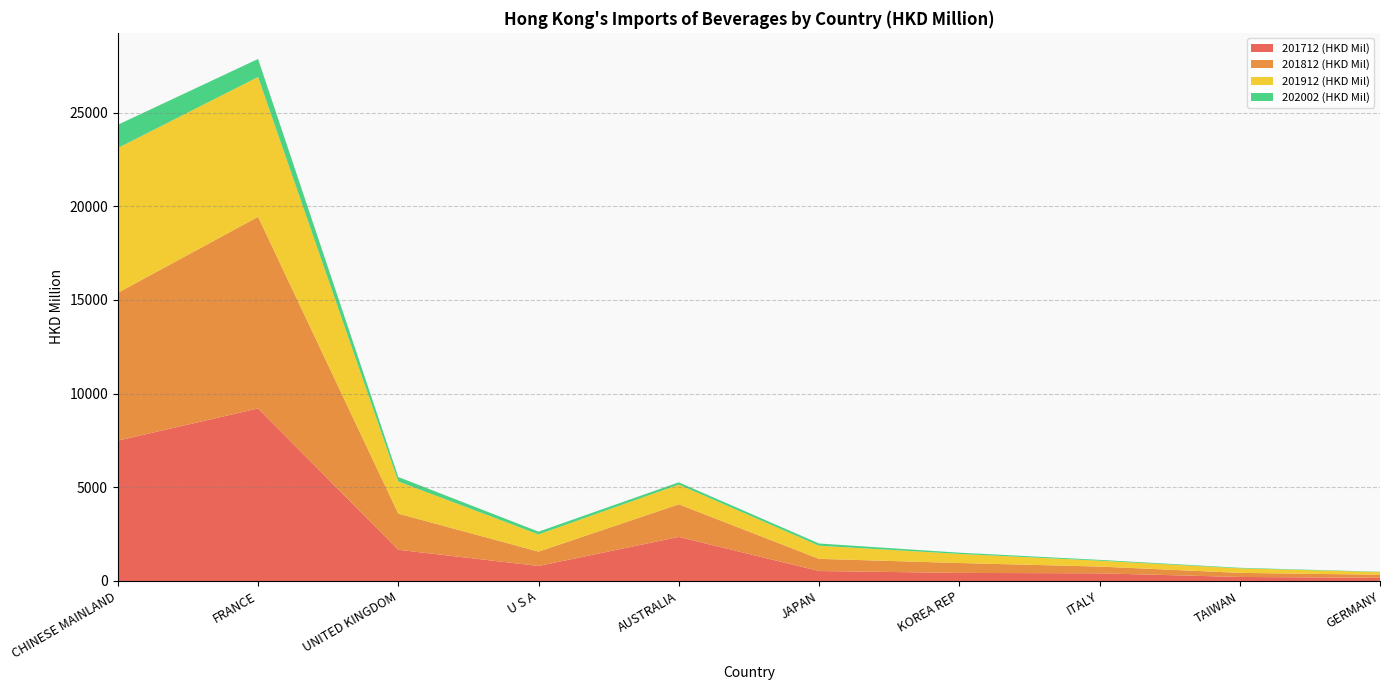

Reading left to right, list all the values displayed in this chart.

201712 (HKD Mil): CHINESE MAINLAND=7489.7	FRANCE=9207.3	UNITED KINGDOM=1663.5	U S A=800.6	AUSTRALIA=2349.5	JAPAN=530.1	KOREA REP=429.6	ITALY=407.6	TAIWAN=213.9	GERMANY=167.5
201812 (HKD Mil): CHINESE MAINLAND=7889.3	FRANCE=10230.4	UNITED KINGDOM=1931.4	U S A=766.0	AUSTRALIA=1742.1	JAPAN=650.3	KOREA REP=528.5	ITALY=360.9	TAIWAN=218.7	GERMANY=164.7
201912 (HKD Mil): CHINESE MAINLAND=7731.0	FRANCE=7462.2	UNITED KINGDOM=1715.2	U S A=918.1	AUSTRALIA=1051.9	JAPAN=701.7	KOREA REP=485.7	ITALY=313.9	TAIWAN=242.1	GERMANY=141.2
202002 (HKD Mil): CHINESE MAINLAND=1240.3	FRANCE=964.0	UNITED KINGDOM=238.0	U S A=148.1	AUSTRALIA=121.6	JAPAN=117.6	KOREA REP=66.8	ITALY=43.9	TAIWAN=28.4	GERMANY=18.4